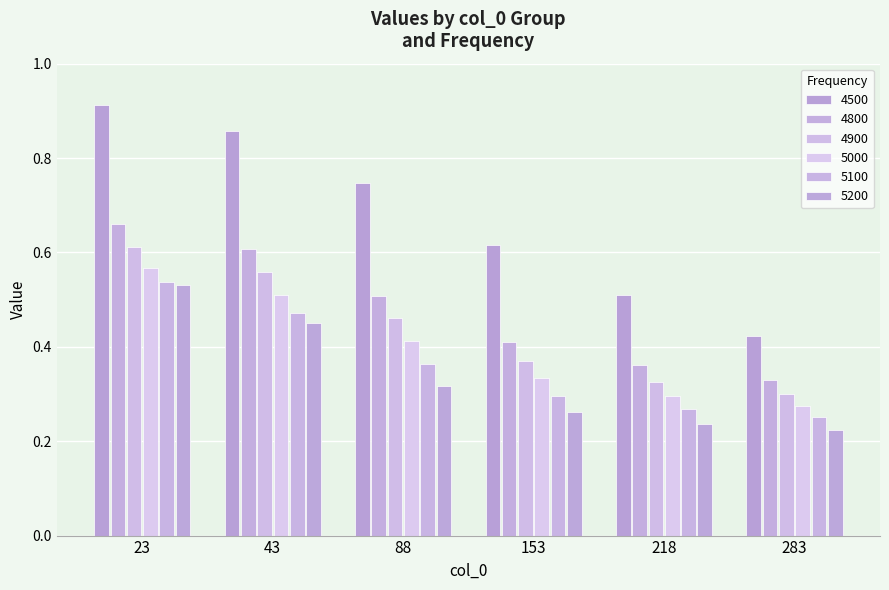

The value of 4900 at 218 is 0.3. True or false?

True